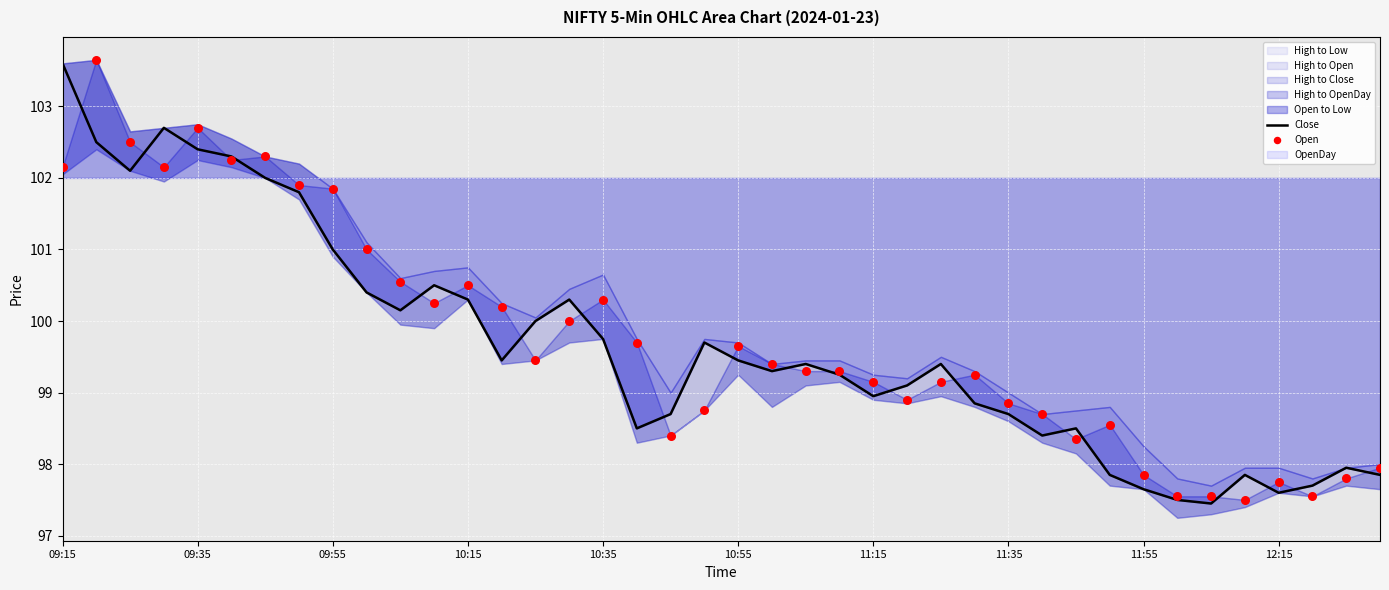

Which series contains the highest Y value?

Open